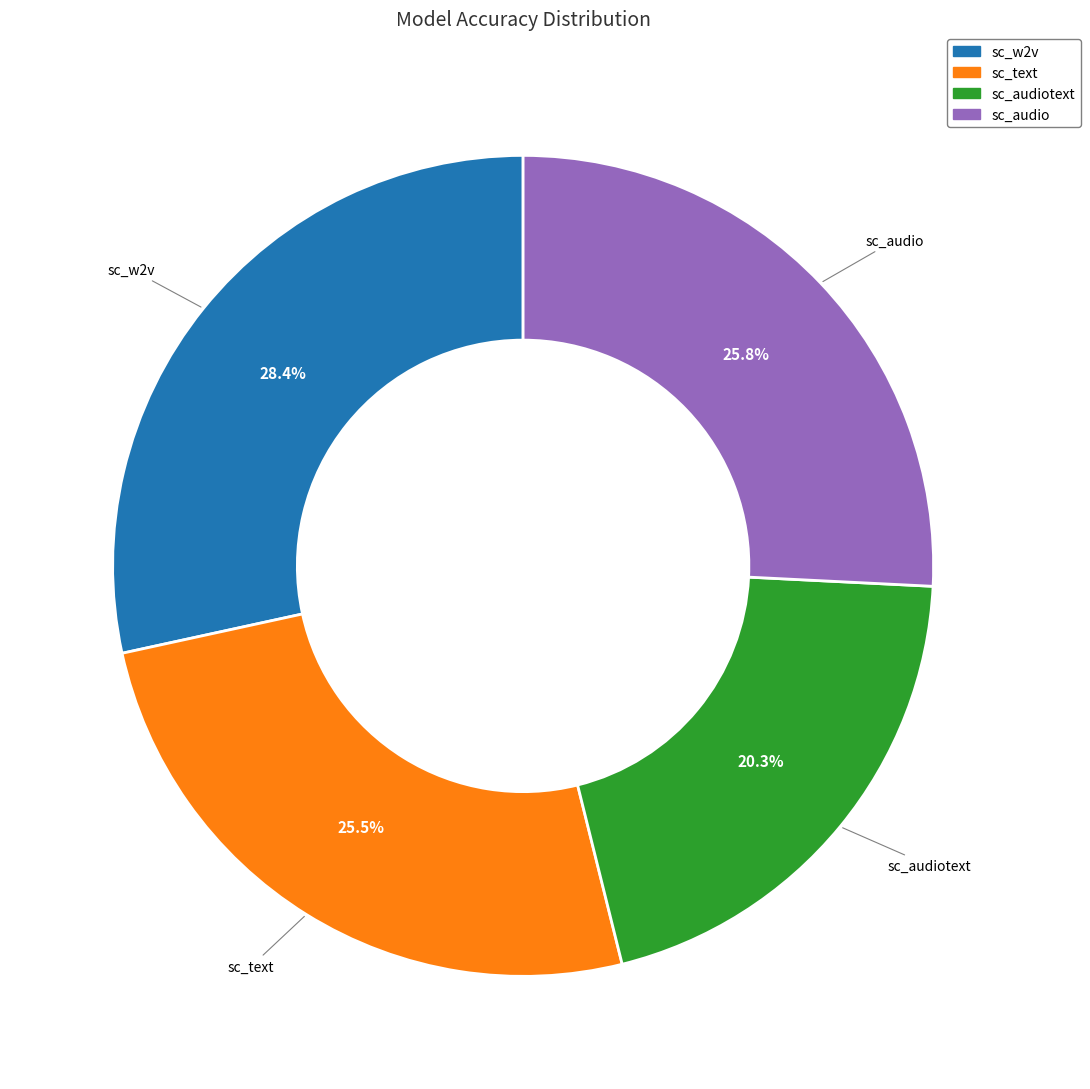

Is there a majority slice in this chart?

No